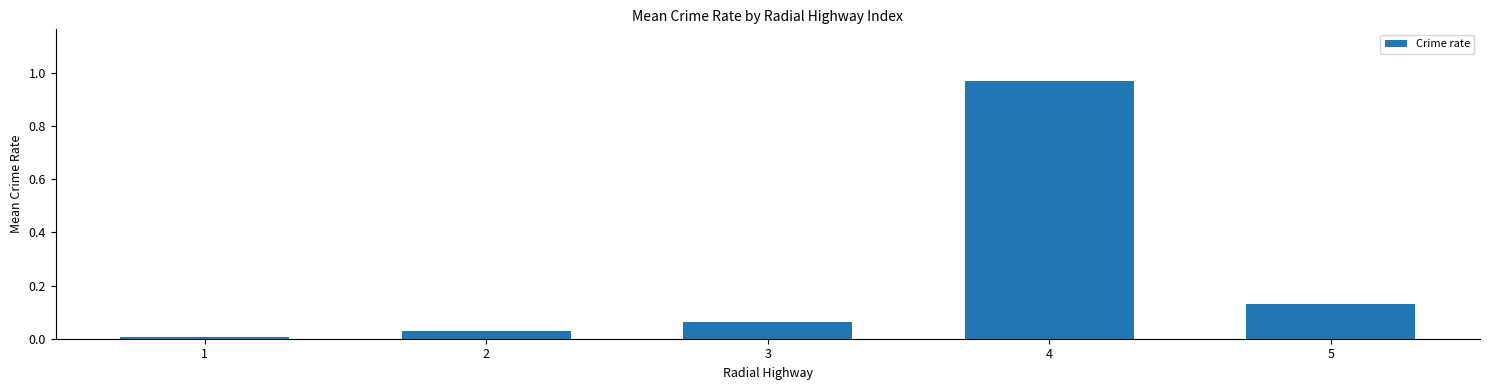

Does the chart contain stacked bars?

No